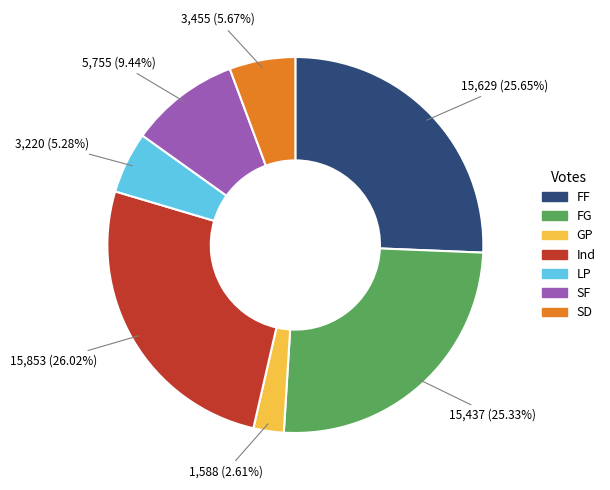

The SD slice represents 6% of the pie. True or false?

True